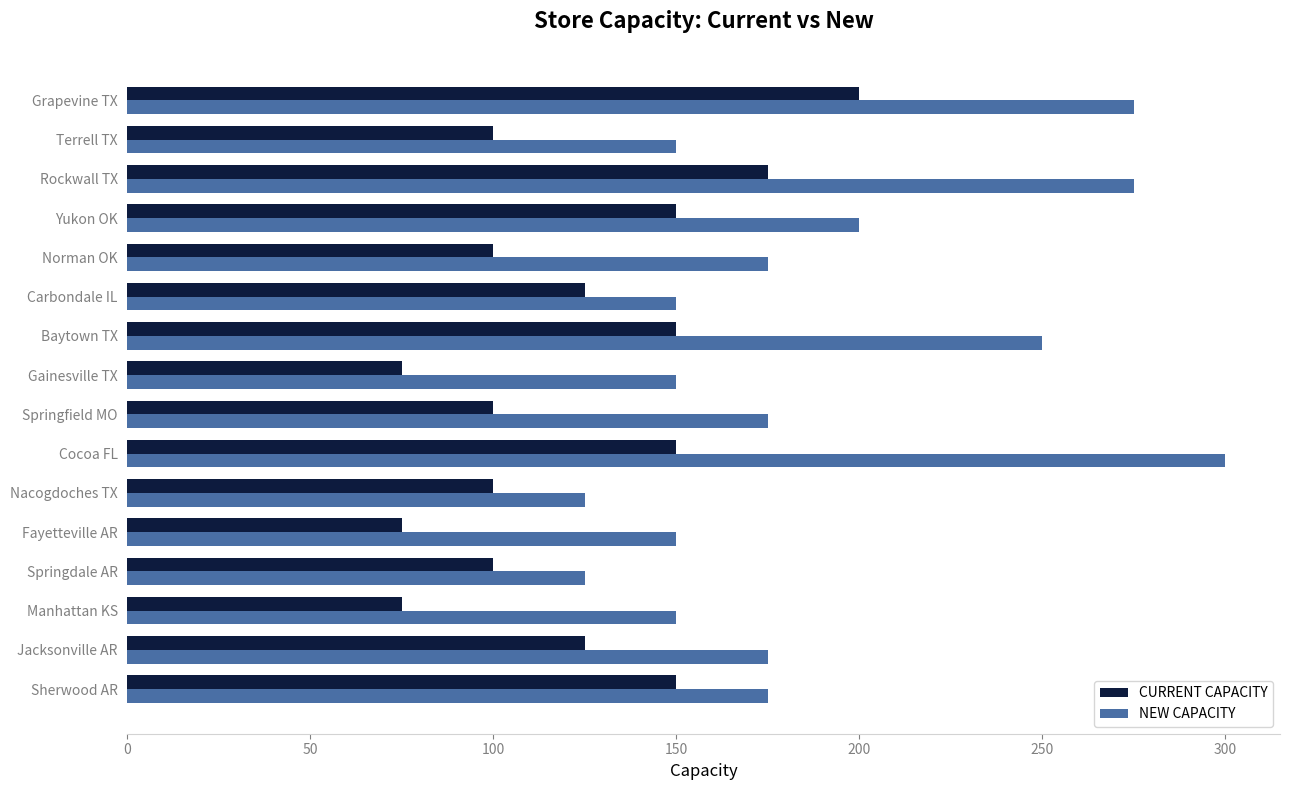

The CURRENT CAPACITY series shows 100 at Norman OK. True or false?

True